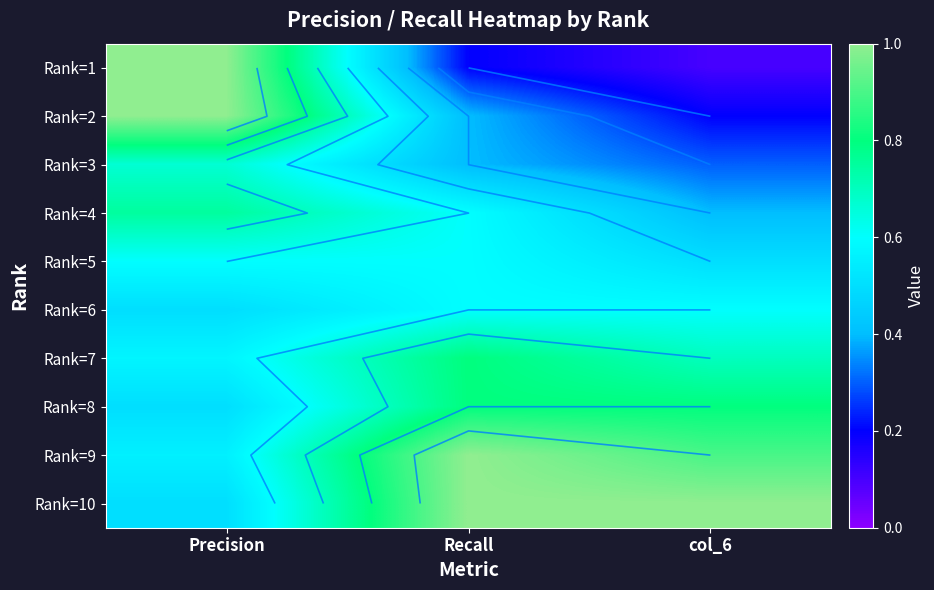

List the series in order of their peak value, lowest first.

Rank=5, Rank=6, Rank=3, Rank=4, Rank=7, Rank=8, Rank=1, Rank=2, Rank=9, Rank=10